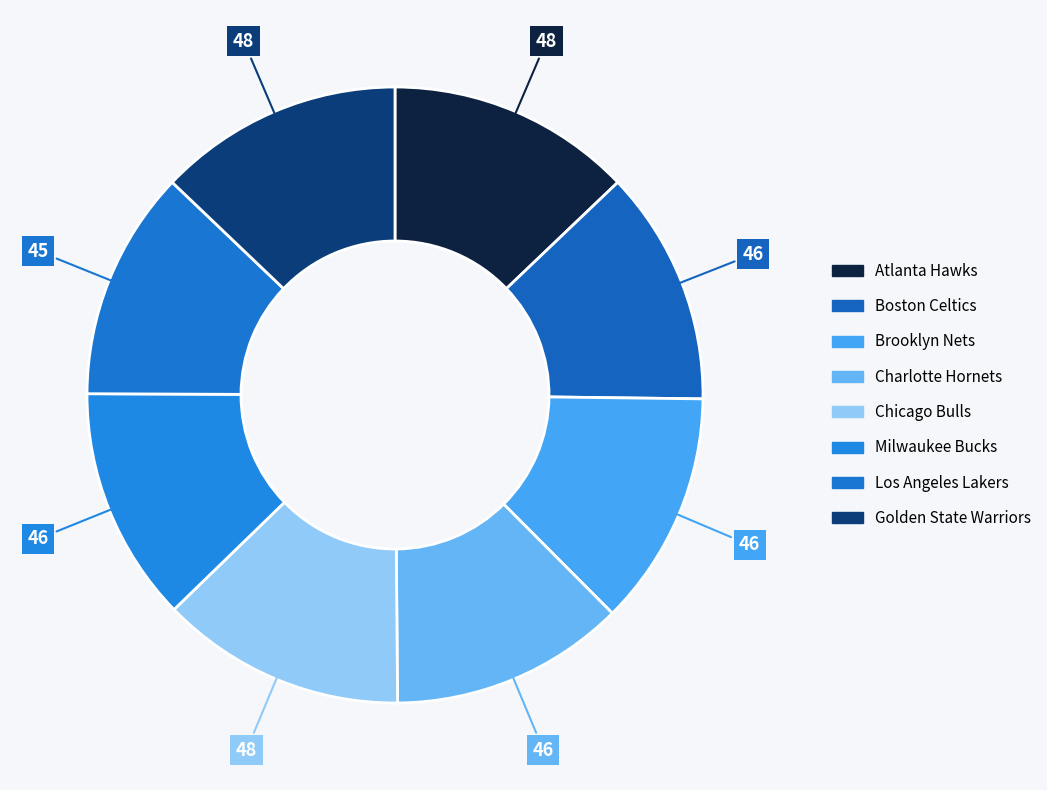

How many segments does this pie chart have?

8